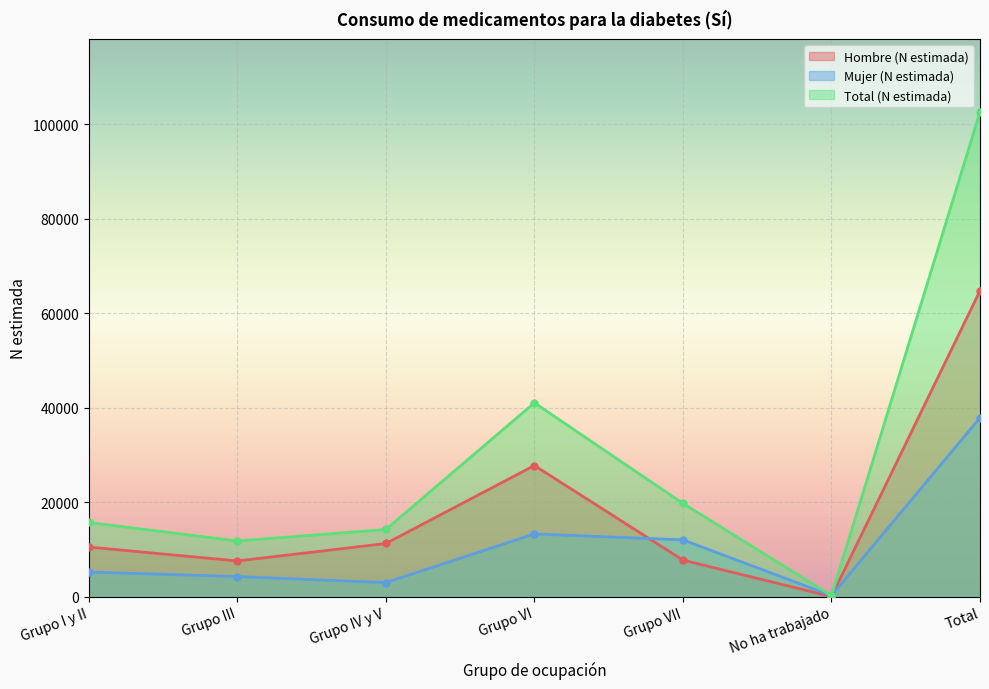

True or false: Hombre (N estimada) and Mujer (N estimada) intersect in this chart.

True